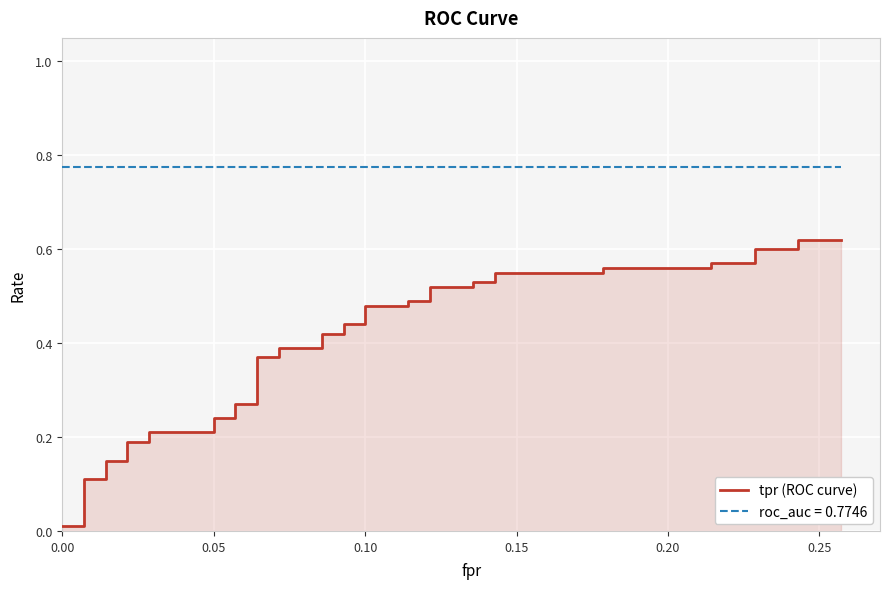

What is the value of the 34th point from the left?

0.6